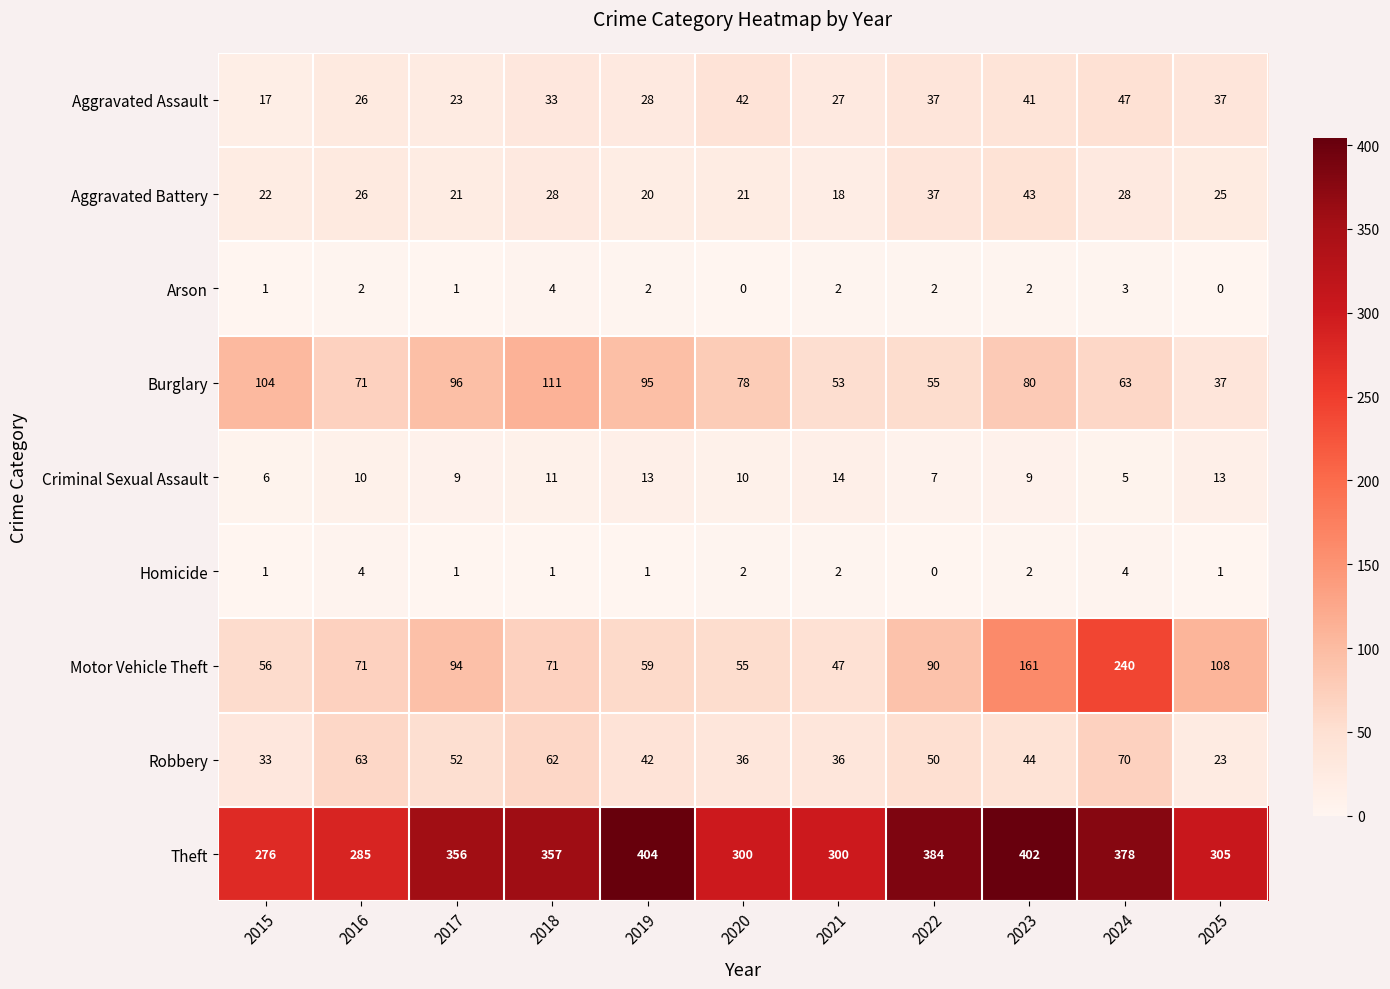

At which label does Burglary first exceed 78?

2015